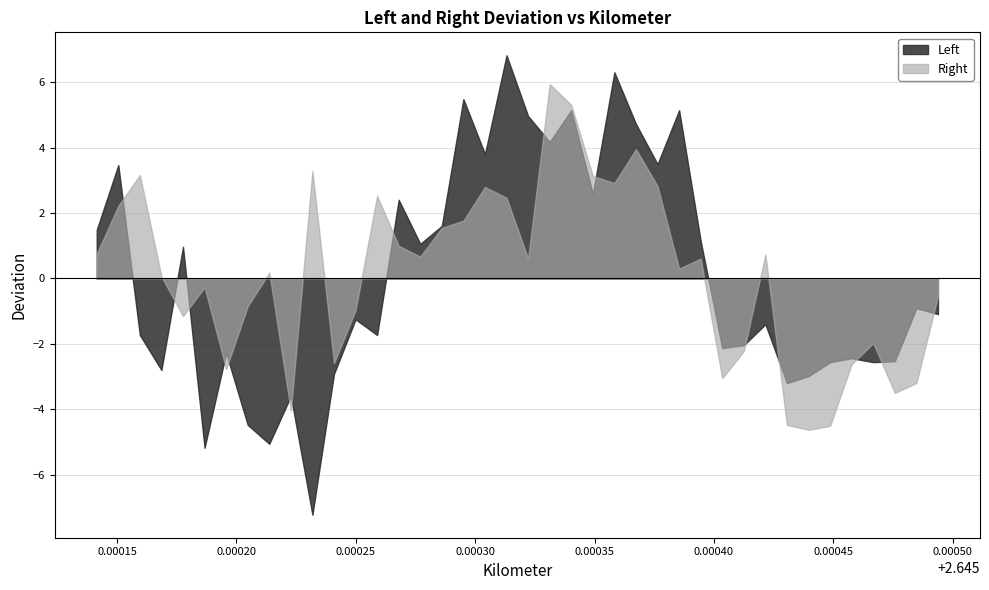

What are all the series names shown in the legend?

Left, Right